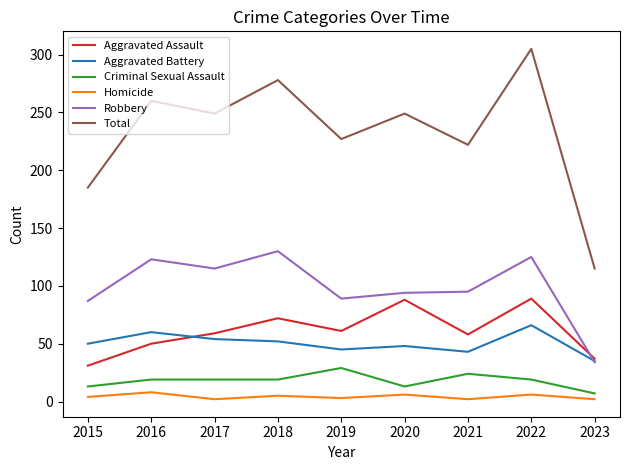

True or false: Homicide and Aggravated Battery intersect in this chart.

False